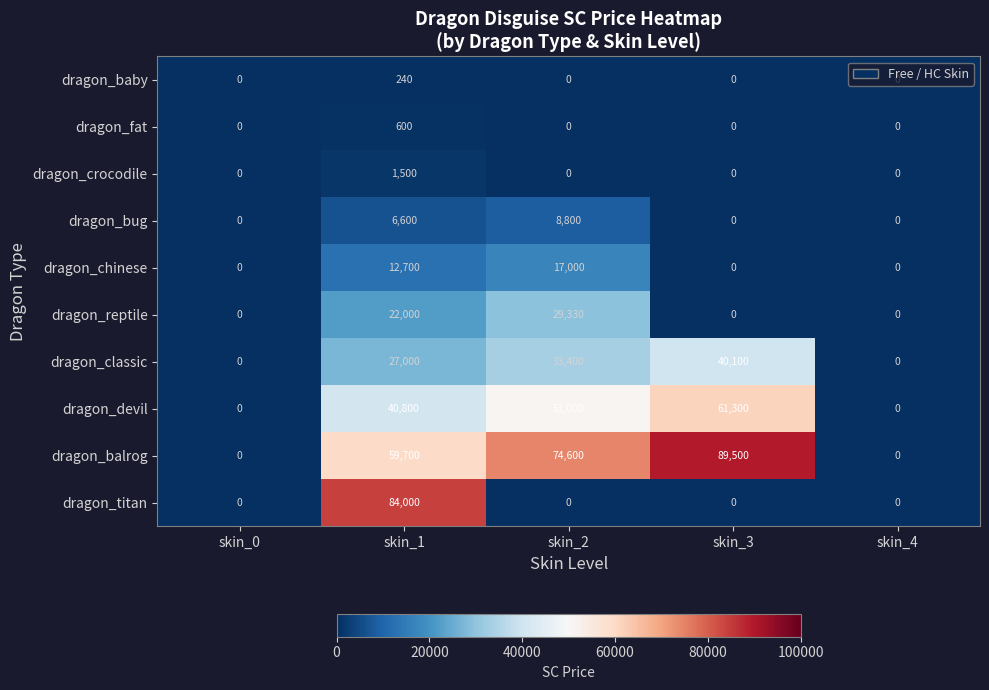

What is the greatest value displayed?

89500